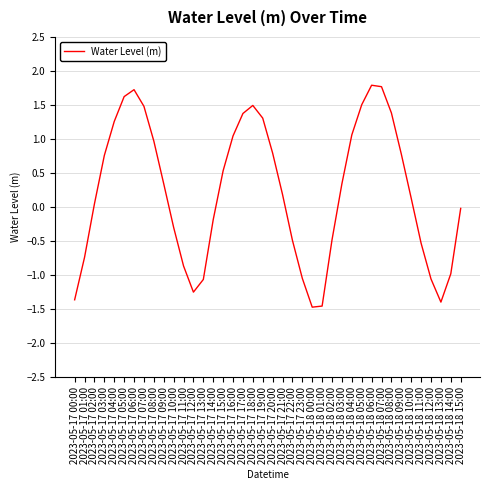

Where is the first local maximum?

2023-05-17 06:00